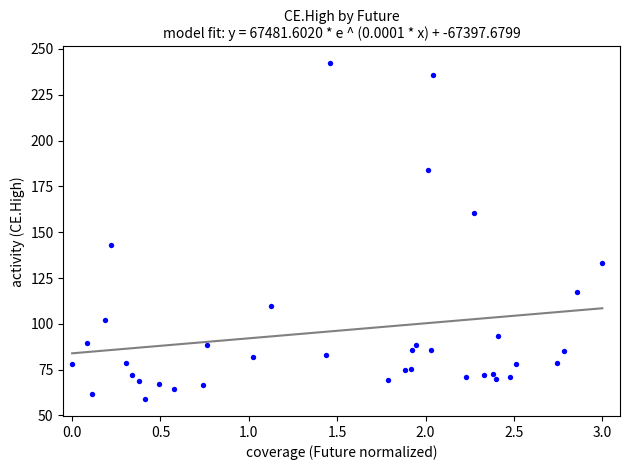

What Y value in the scatter plot is closest to 150?

143.0